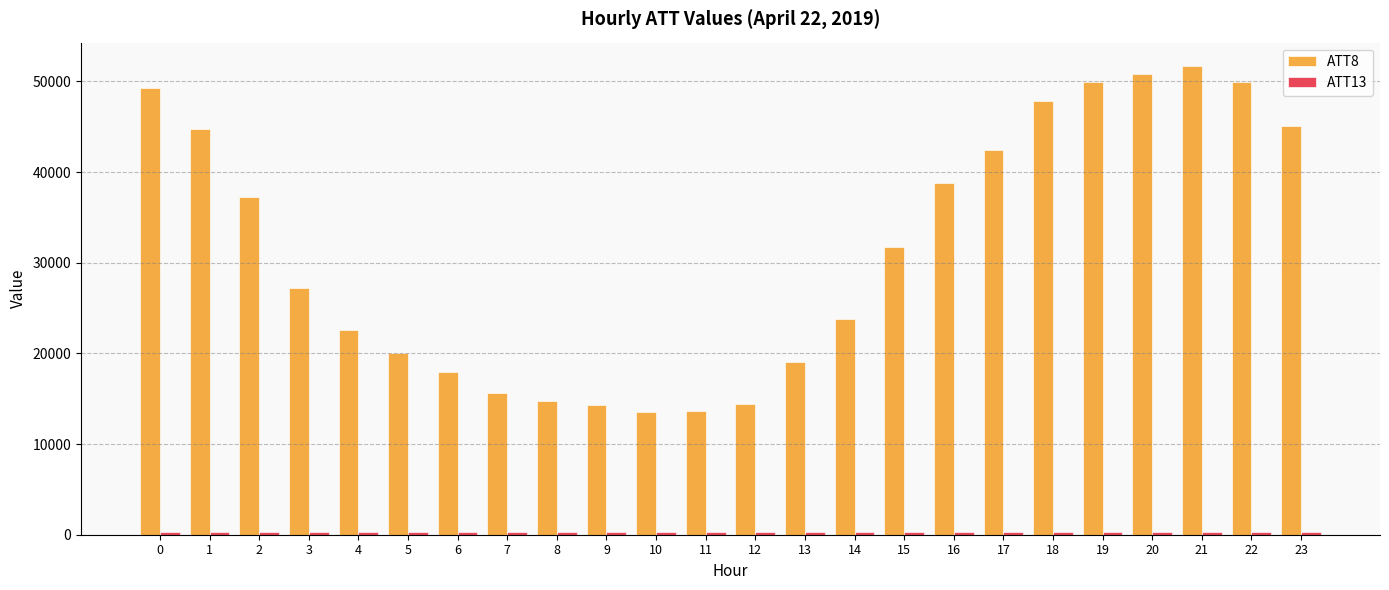

Which series has the widest spread of values?

ATT8